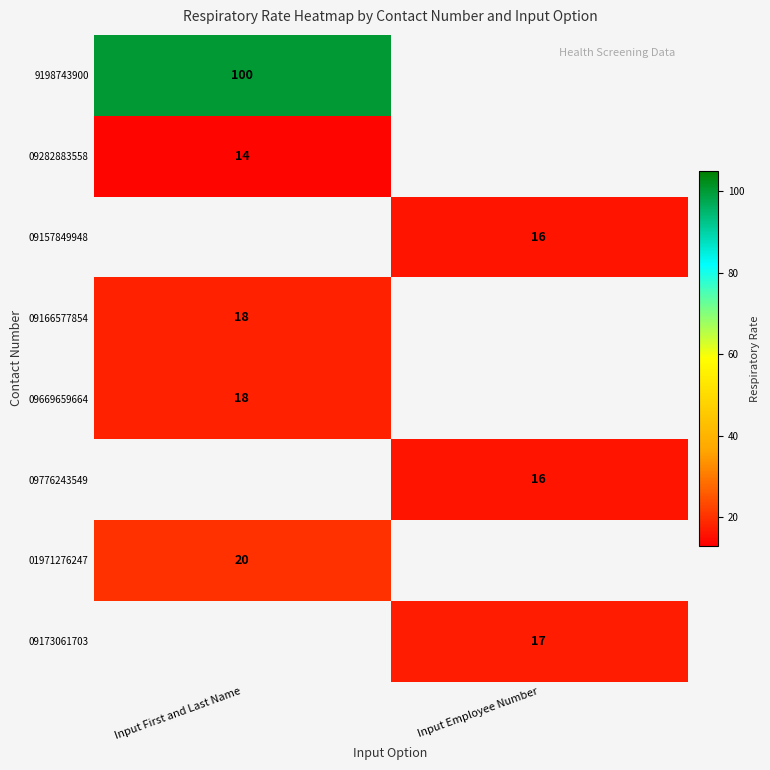

Is the value of 09669659664 at Input First and Last Name greater than the value of 9198743900 at Input First and Last Name?

No